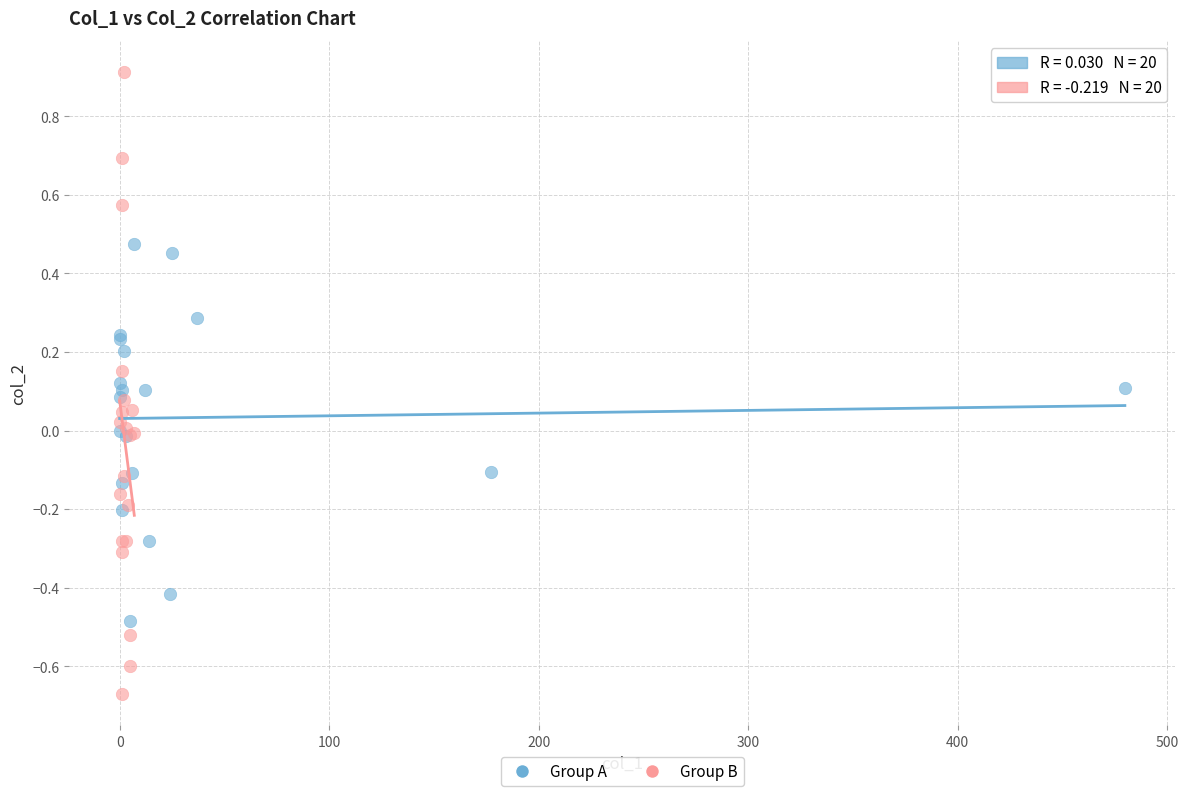

Which series contains the lowest Y value?

Group B